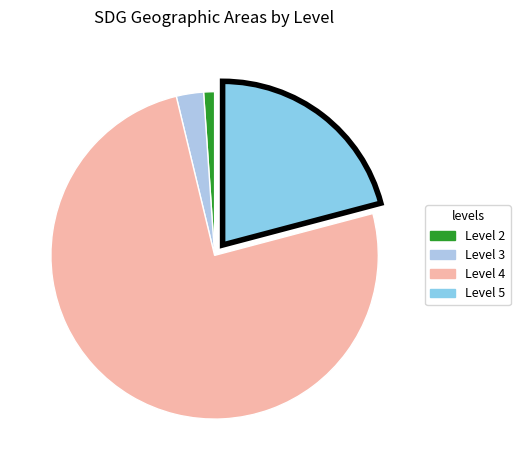

Which slice is the largest?

Level 4